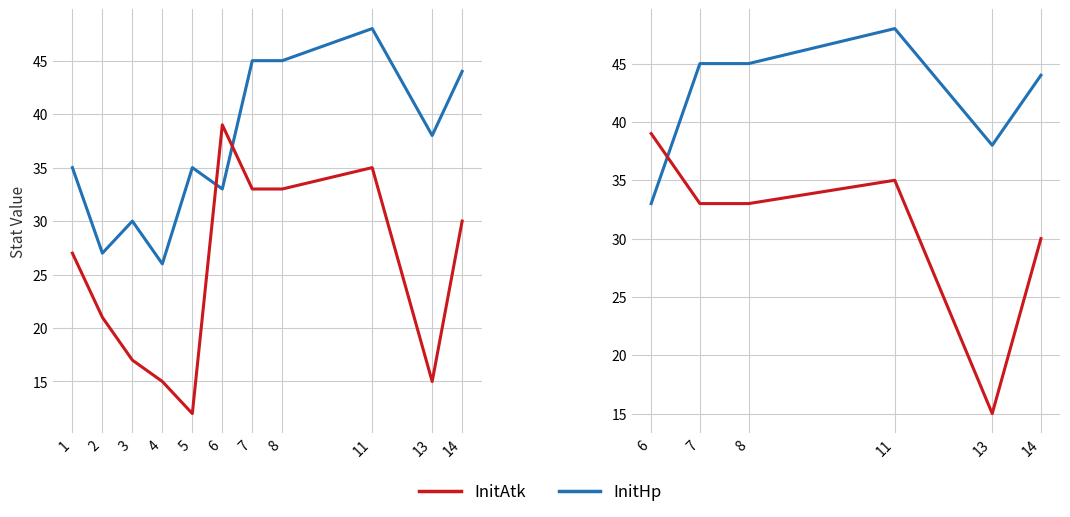

How many intersections are there between InitAtk and InitHp?

1